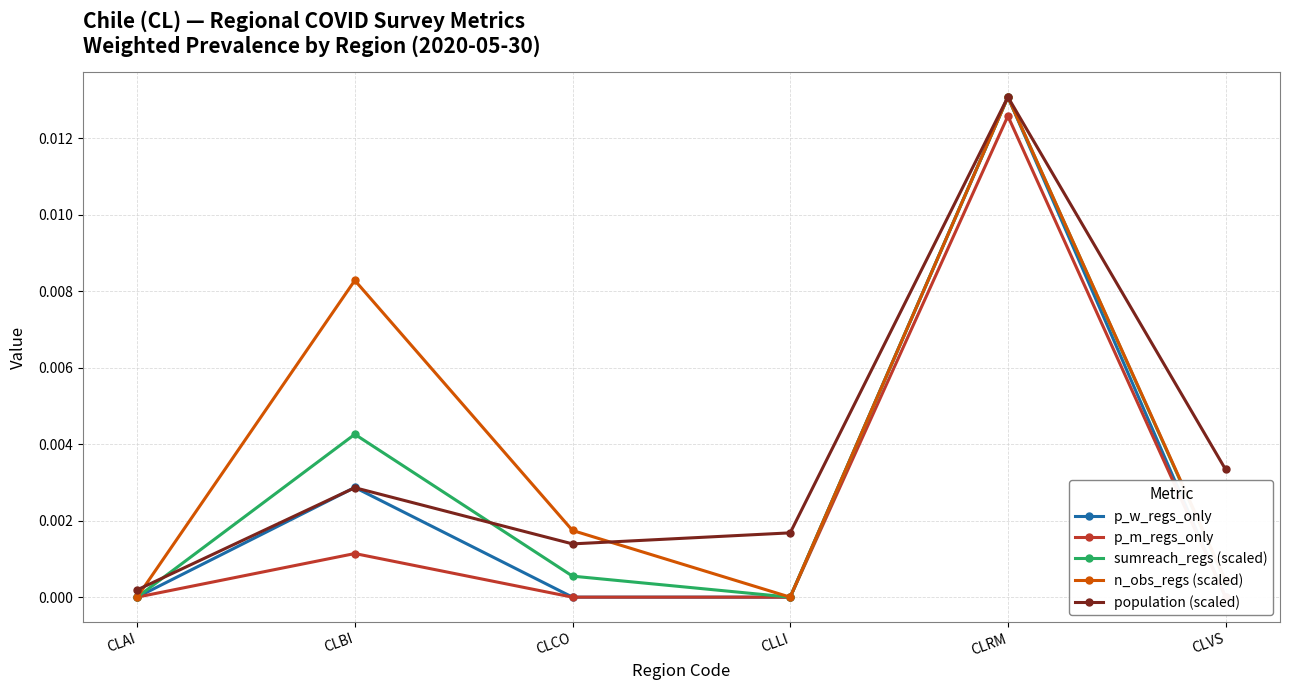

List the series in order of their peak value, highest first.

p_w_regs_only, sumreach_regs (scaled), n_obs_regs (scaled), population (scaled), p_m_regs_only